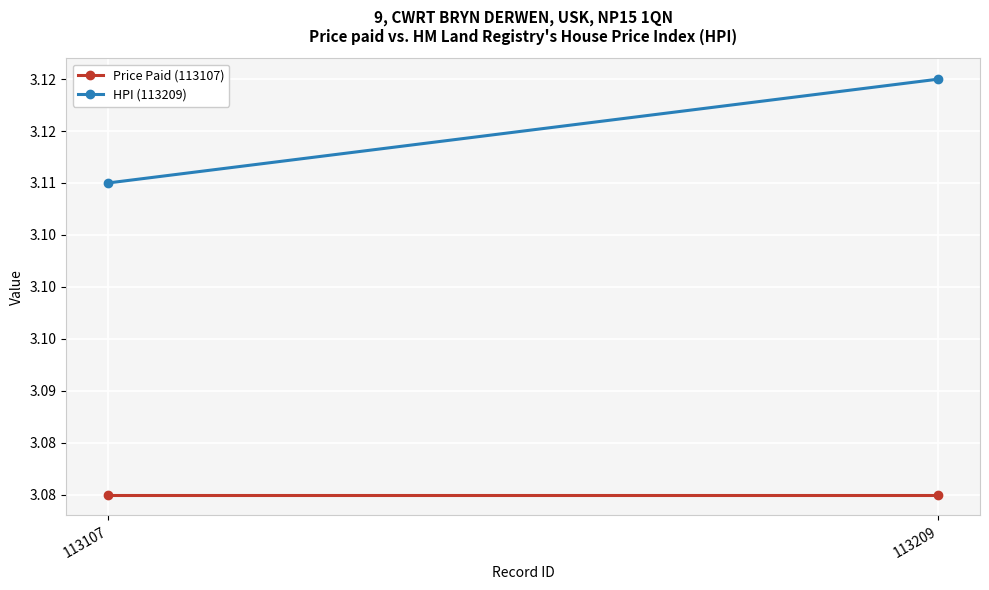

At 113107, list the series in order from smallest to largest.

Price Paid (113107), HPI (113209)